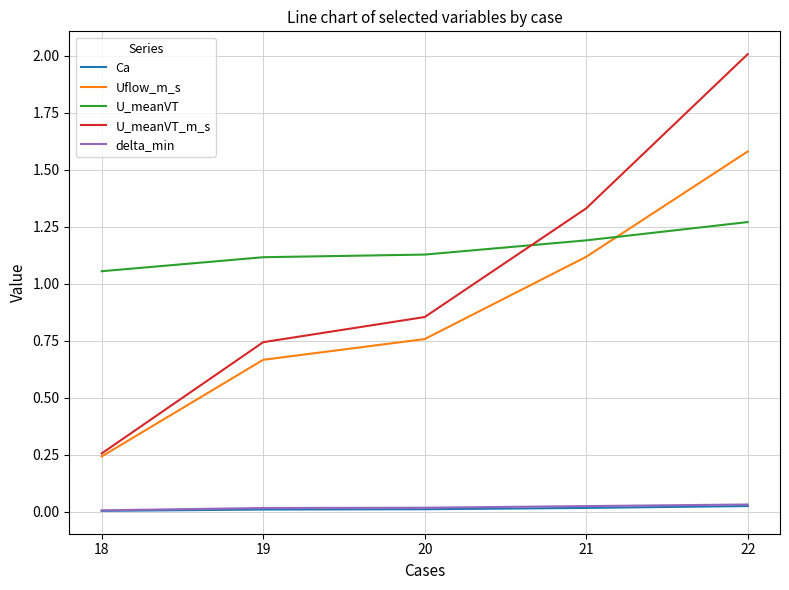

Count the U_meanVT values in the range 1 to 2.

5